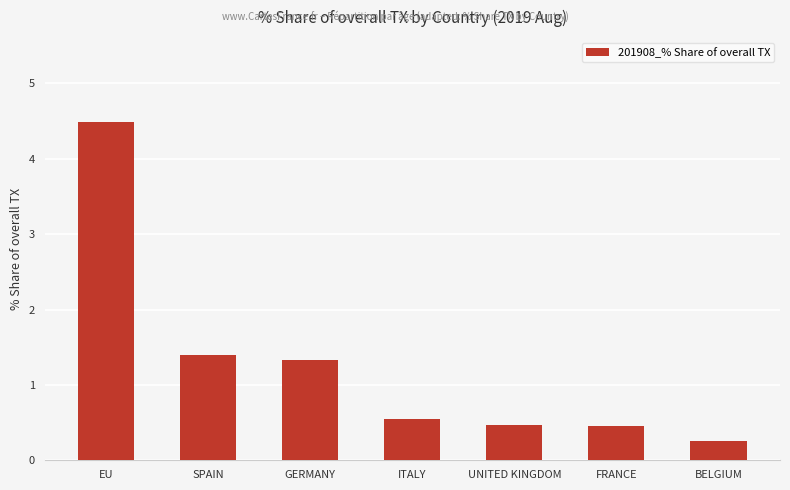

What is the change in value from SPAIN to FRANCE?

-0.9